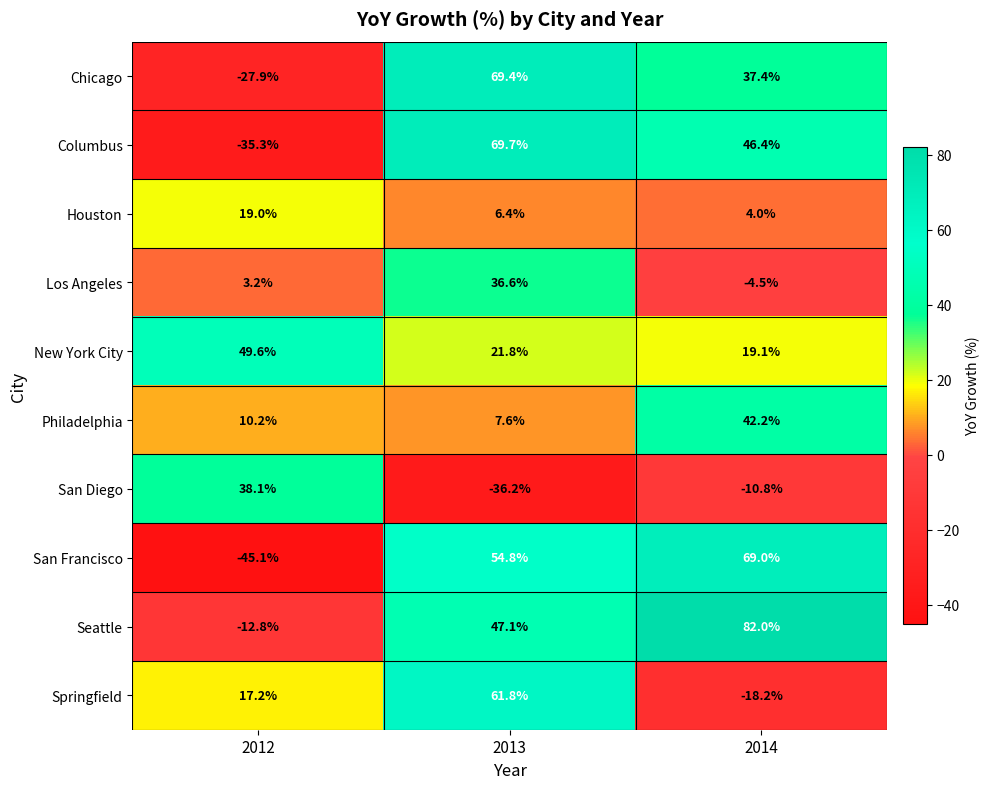

At which category is the sum across all series the highest?

2013